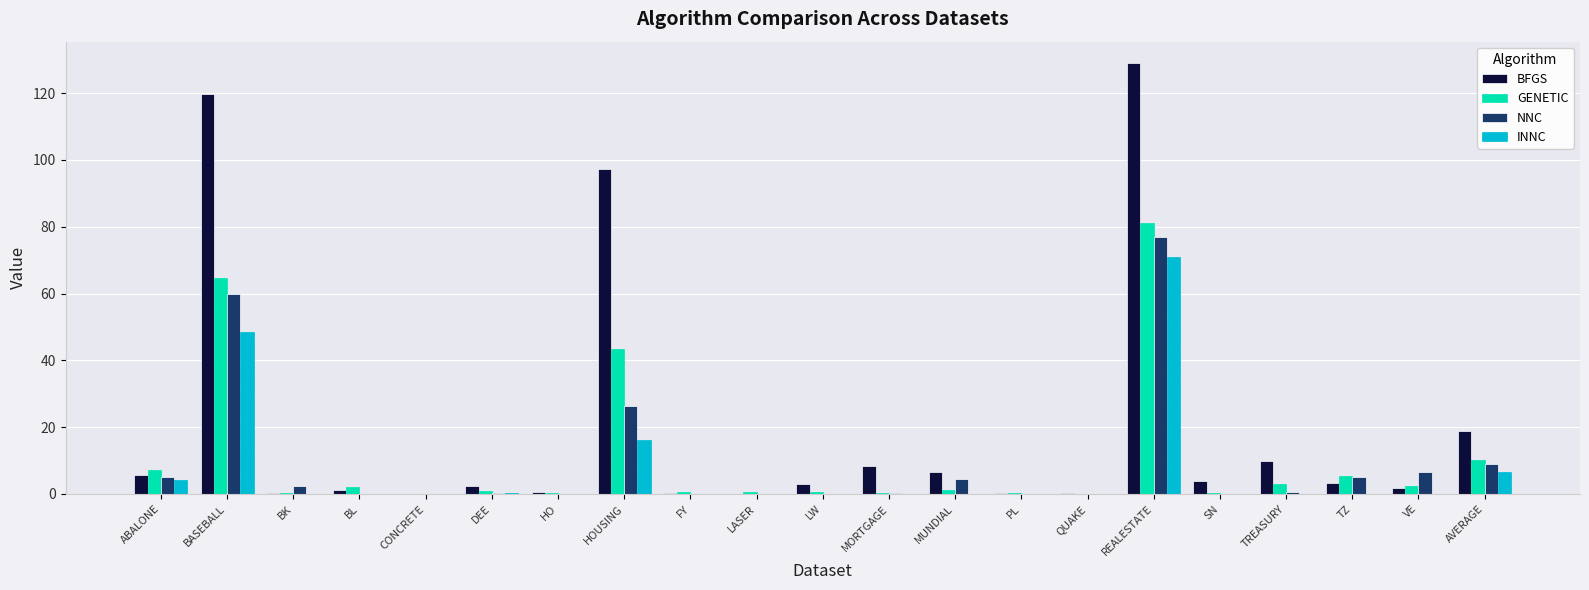

How many data points does each series have?

21